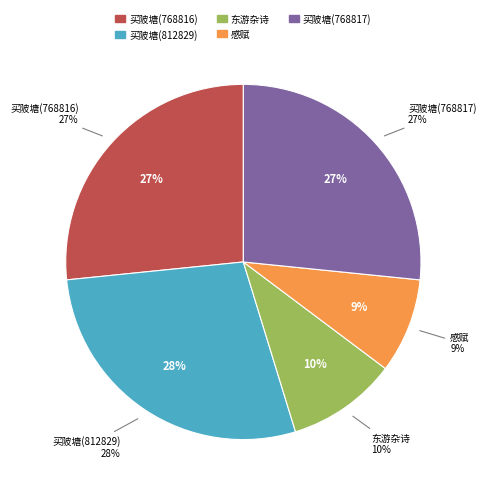

What percentage is the 东游杂诗·昨宵曾赋看花词 slice, to the nearest percent?

10%